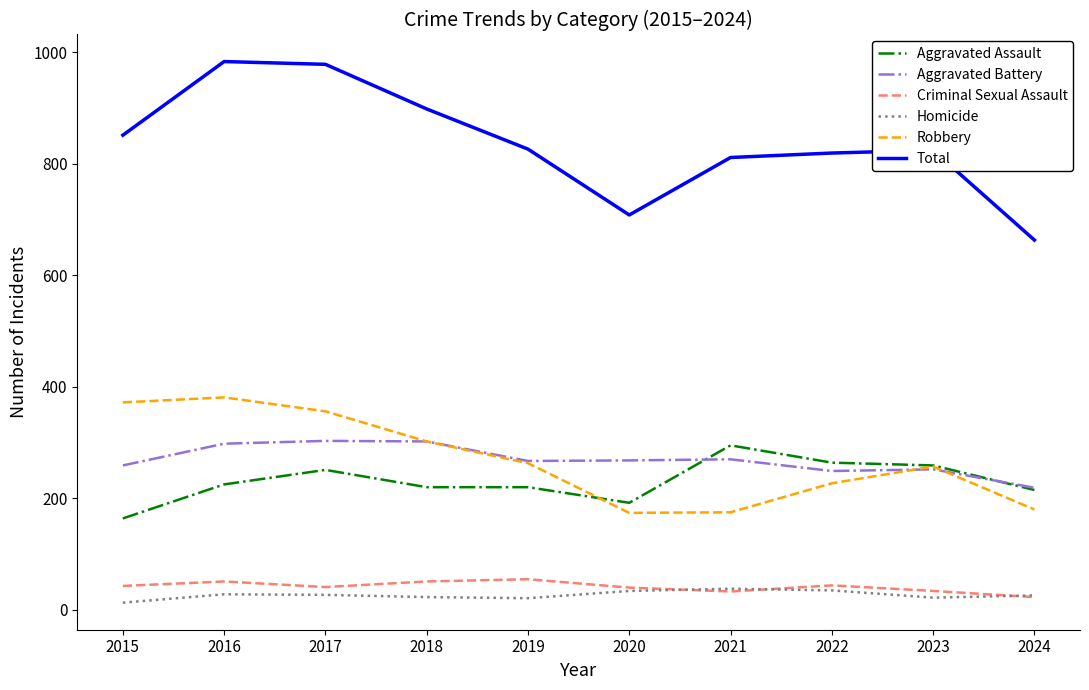

How many lines are shown in the chart?

6